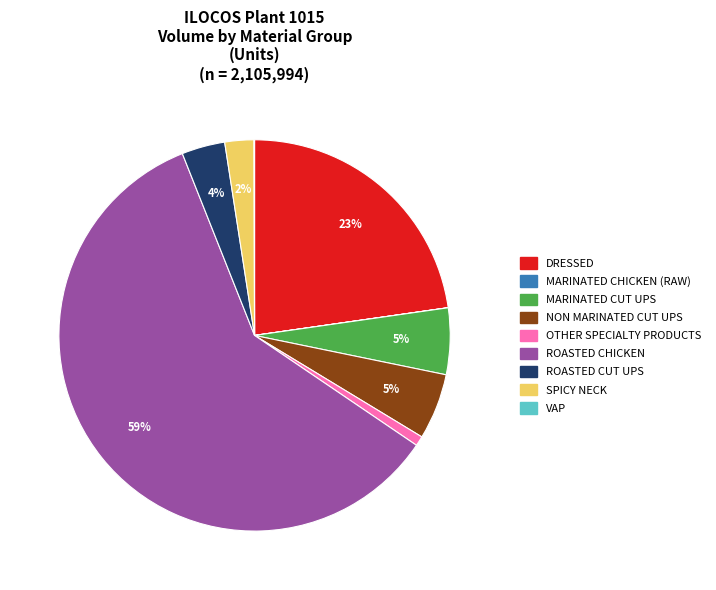

True or false: MARINATED CUT UPS accounts for 18% of the total.

False